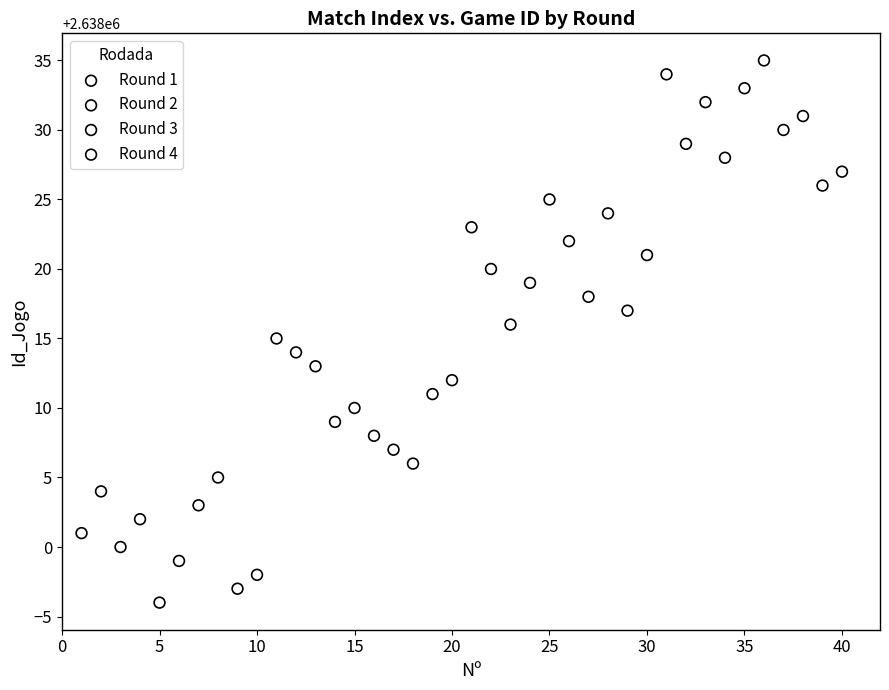

Which series contains the lowest Y value?

Round 1